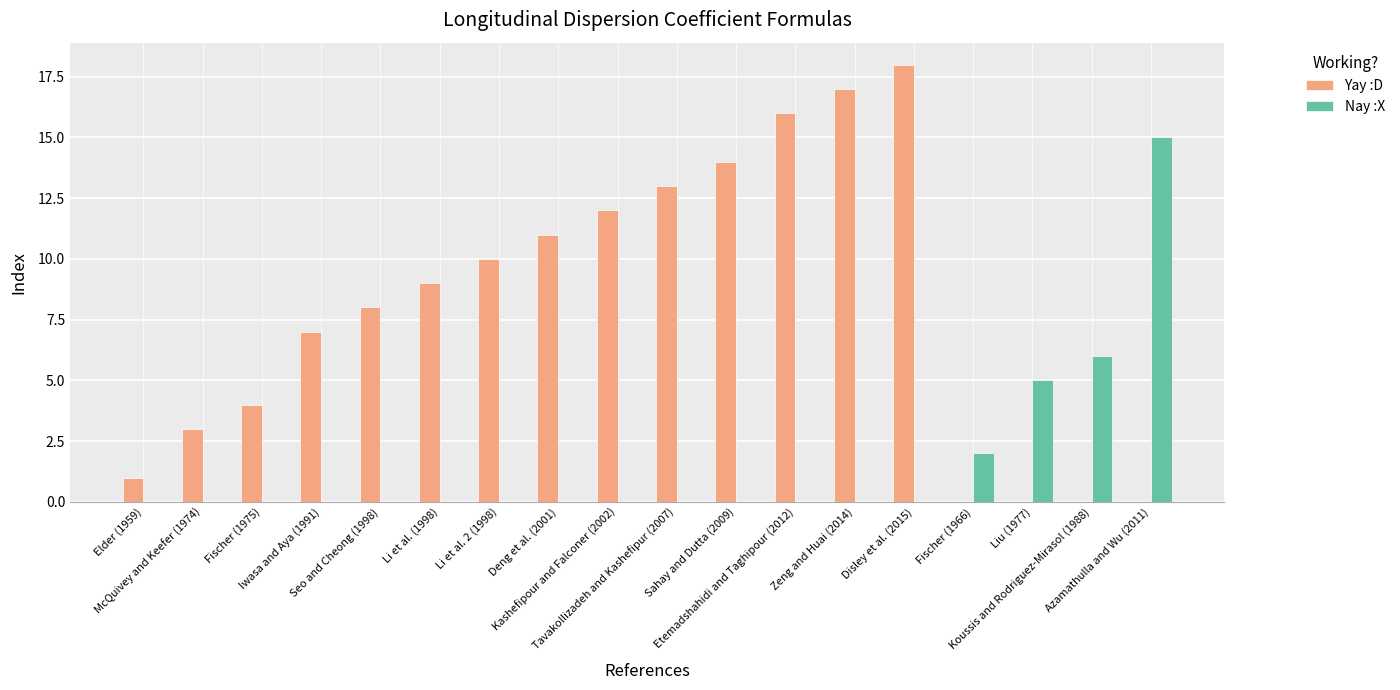

Between Elder (1959) and McQuivey and Keefer (1974), which series saw the biggest shift?

Yay :D